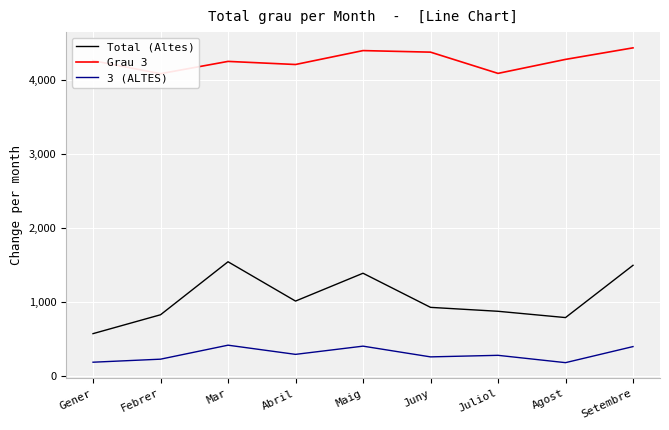

True or false: Total (Altes) and 3 (ALTES) intersect in this chart.

False